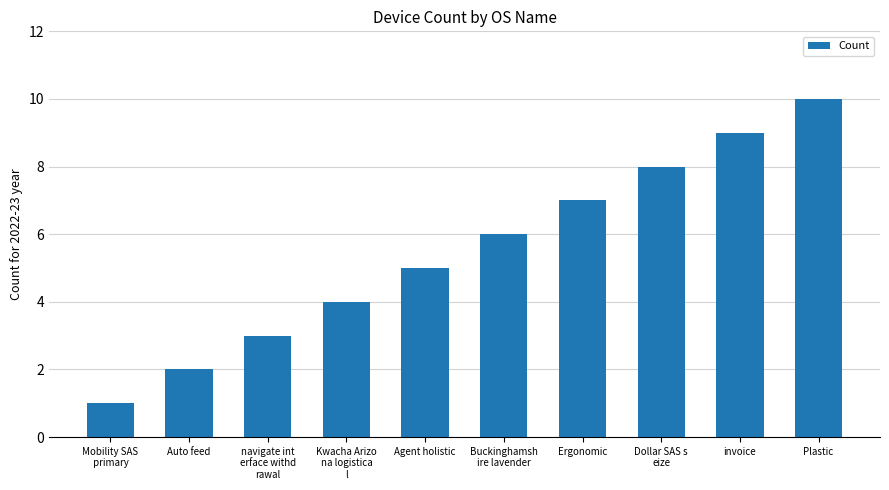

What is the change in value from navigate int
erface withd
rawal to Plastic?

+7